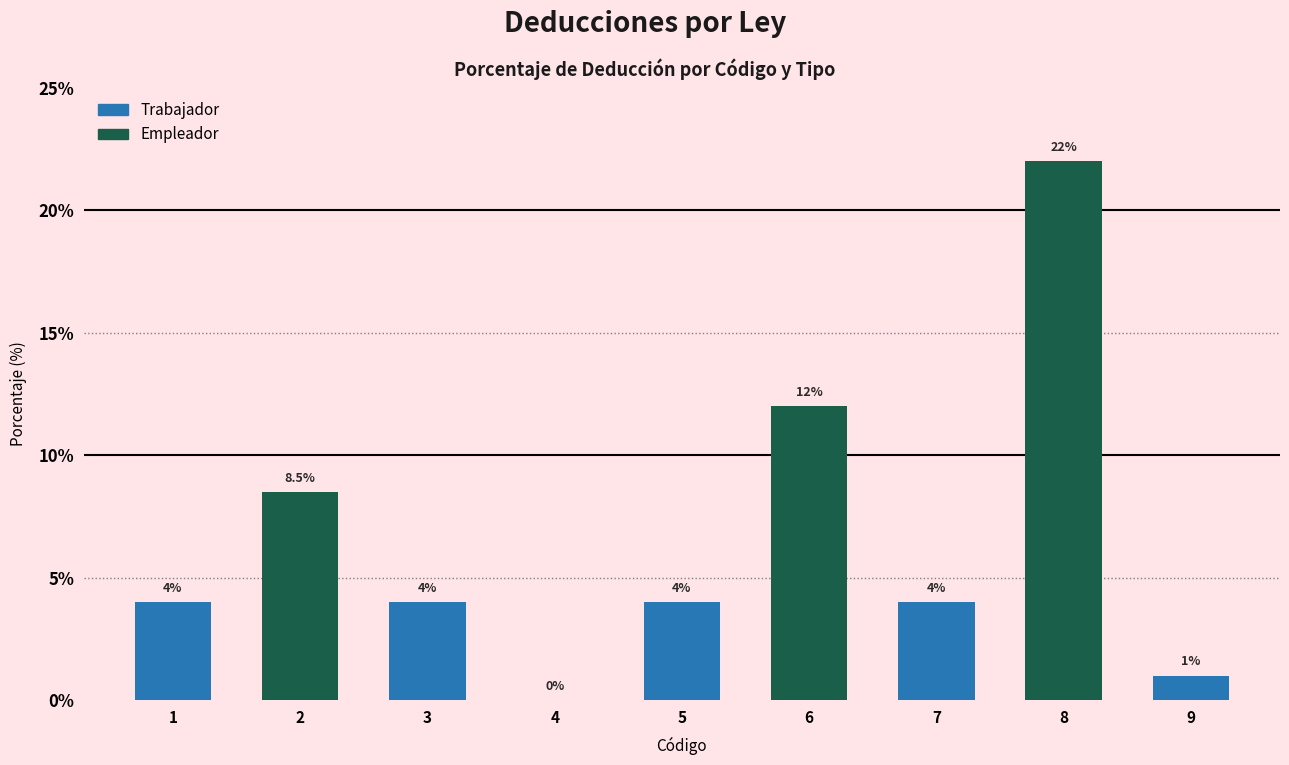

Which has a higher value, 3 or 9?

3